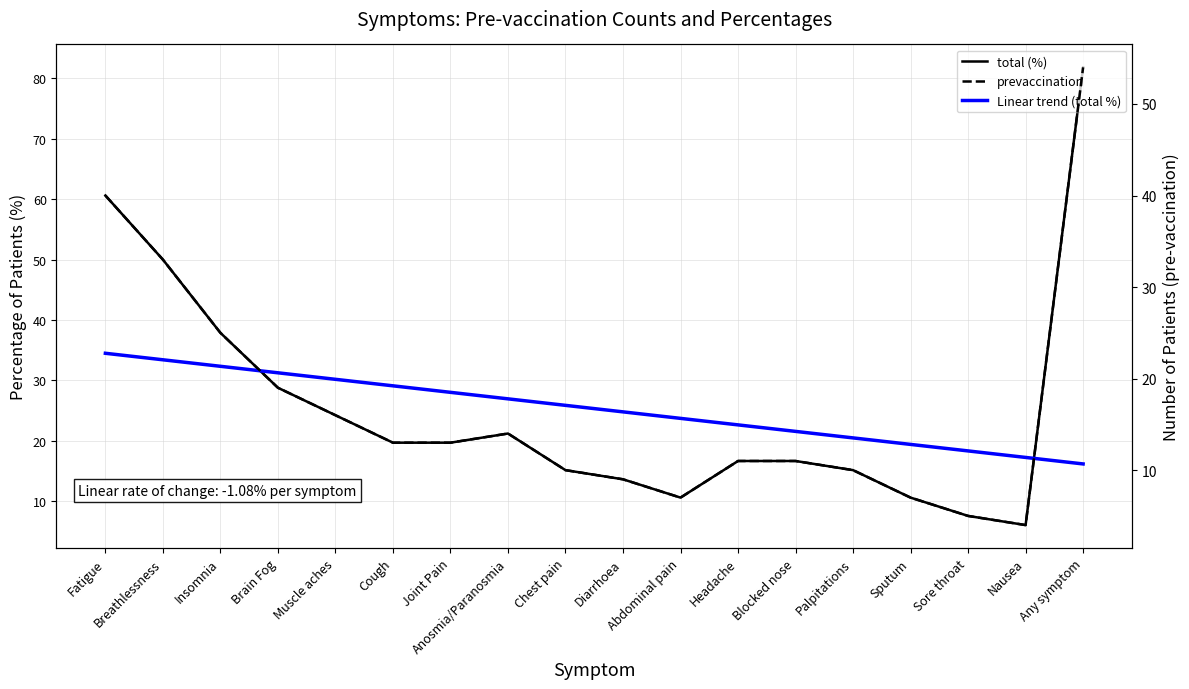

Is the value of total (%) at Insomnia greater than the value of Linear trend (total %) at Sore throat?

Yes